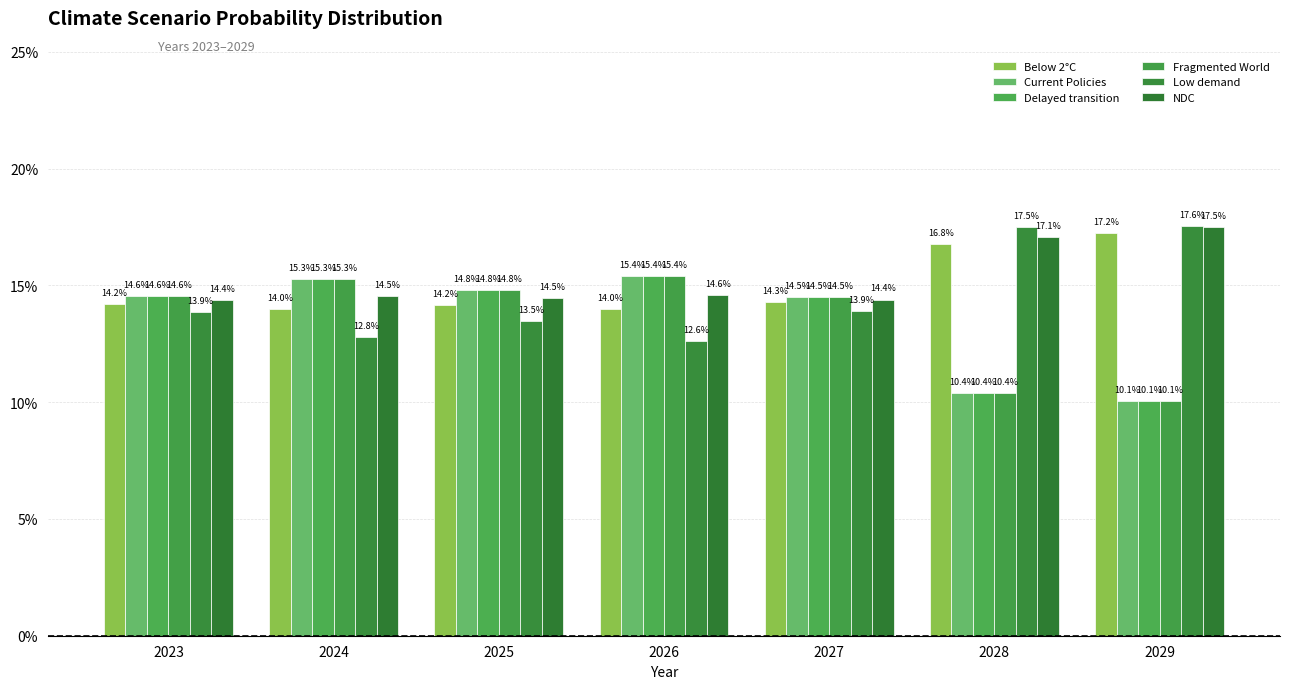

True or false: Delayed transition has a value of 0.1 at 2023.

True